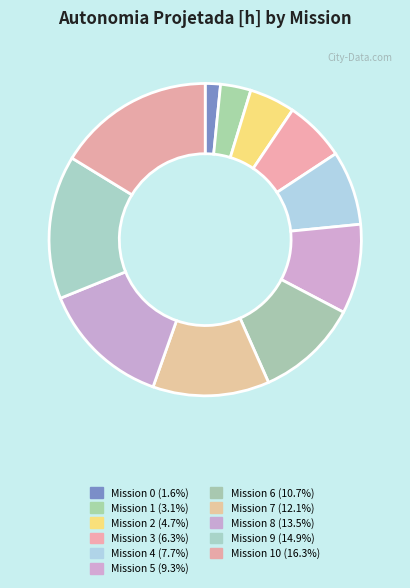

Count the number of slices in the pie.

11